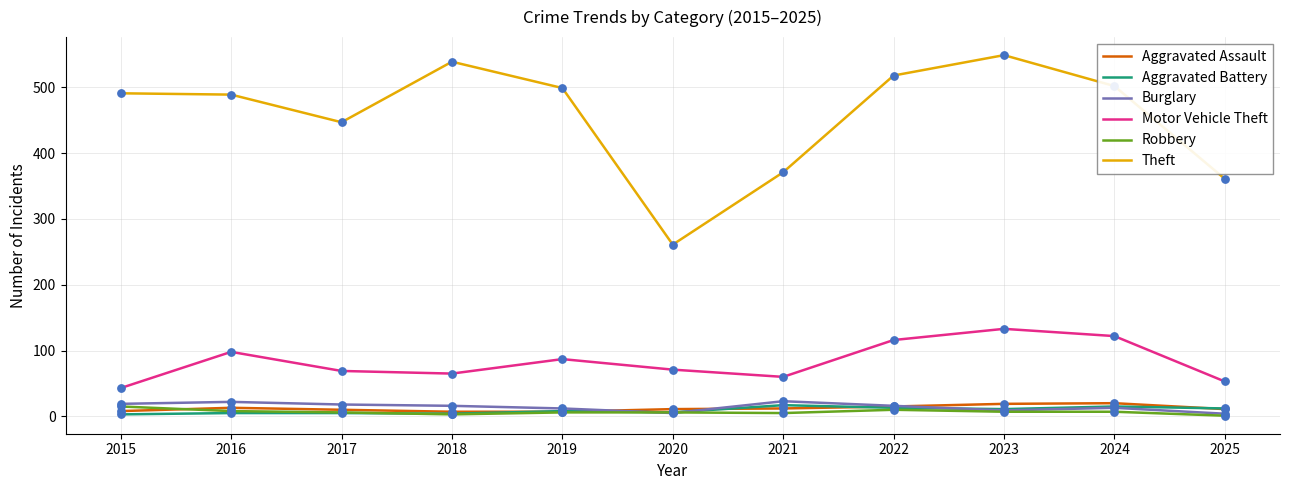

What is the total value across all series at 2020?

360